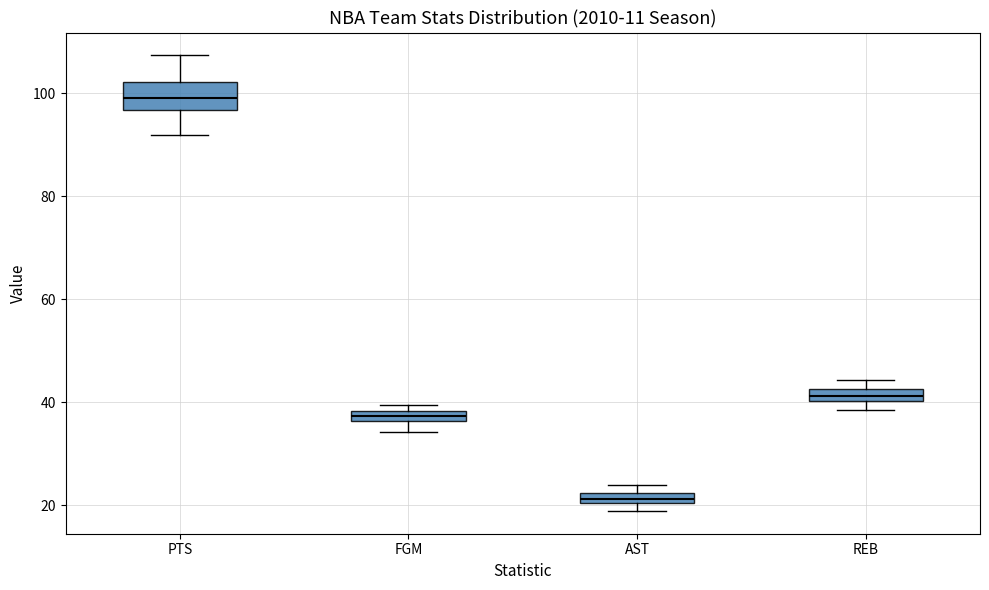

Where is the lower edge of the box for REB on the y-axis? The values are not printed on the chart, so give them approximately, as read against the axis.

40